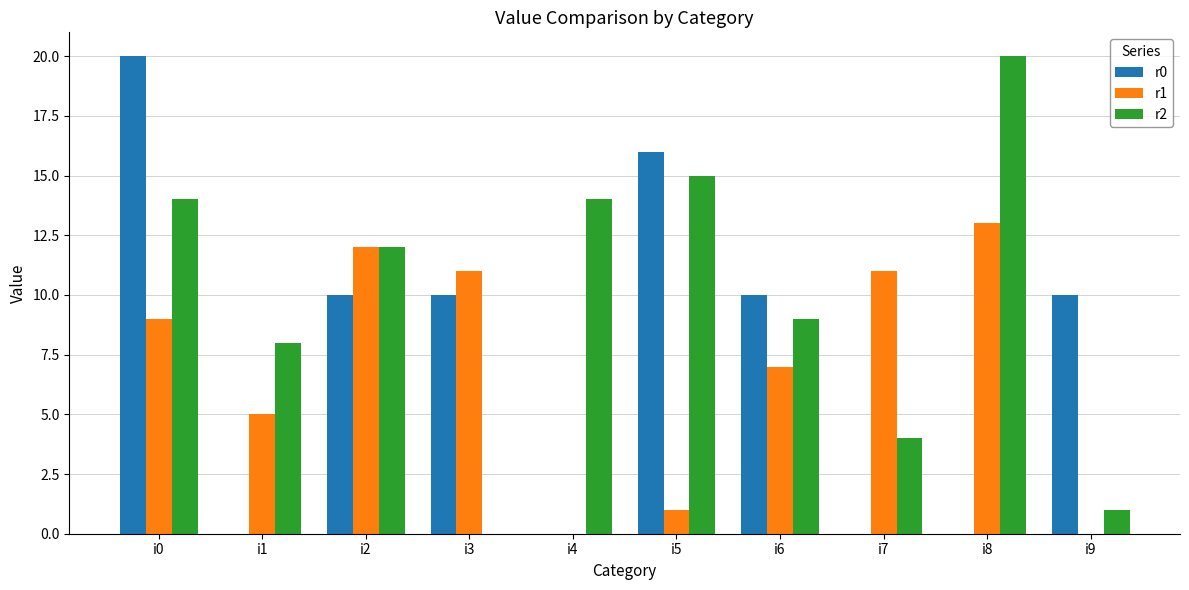

Is the value of r1 at i2 greater than the value of r0 at i2?

Yes